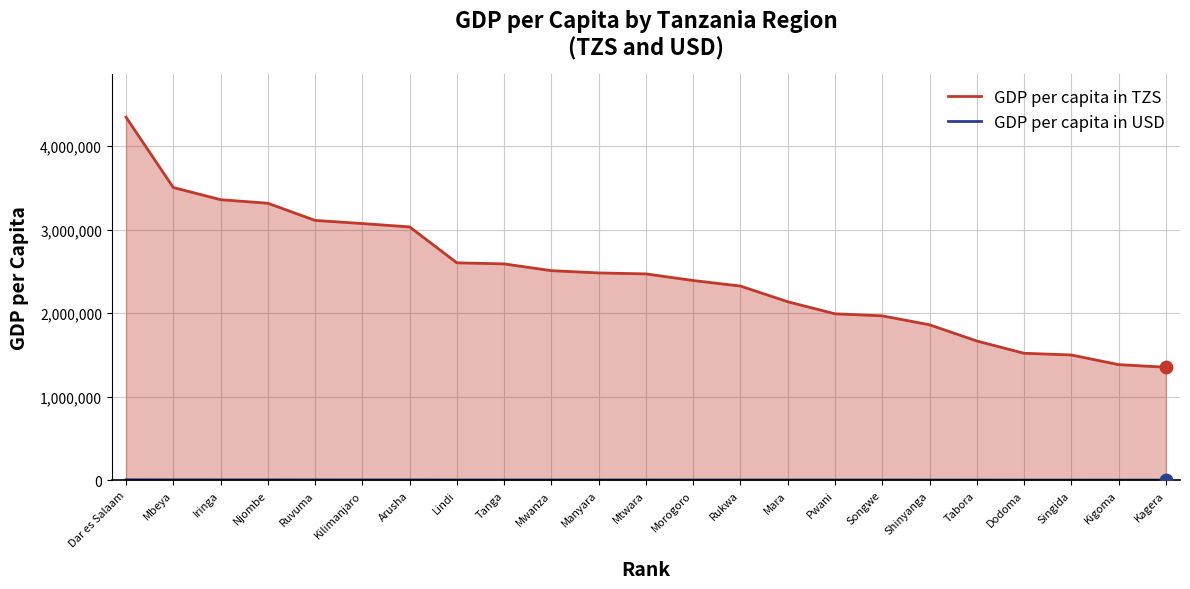

Which series reaches the minimum Y coordinate?

GDP per capita in USD